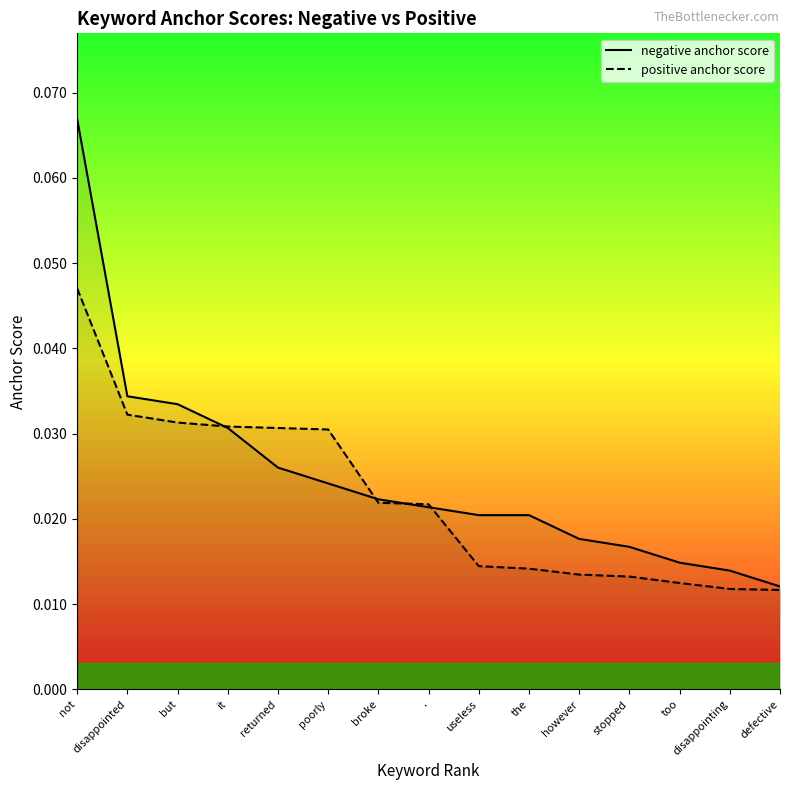

Which label corresponds to the largest value in the chart?

not